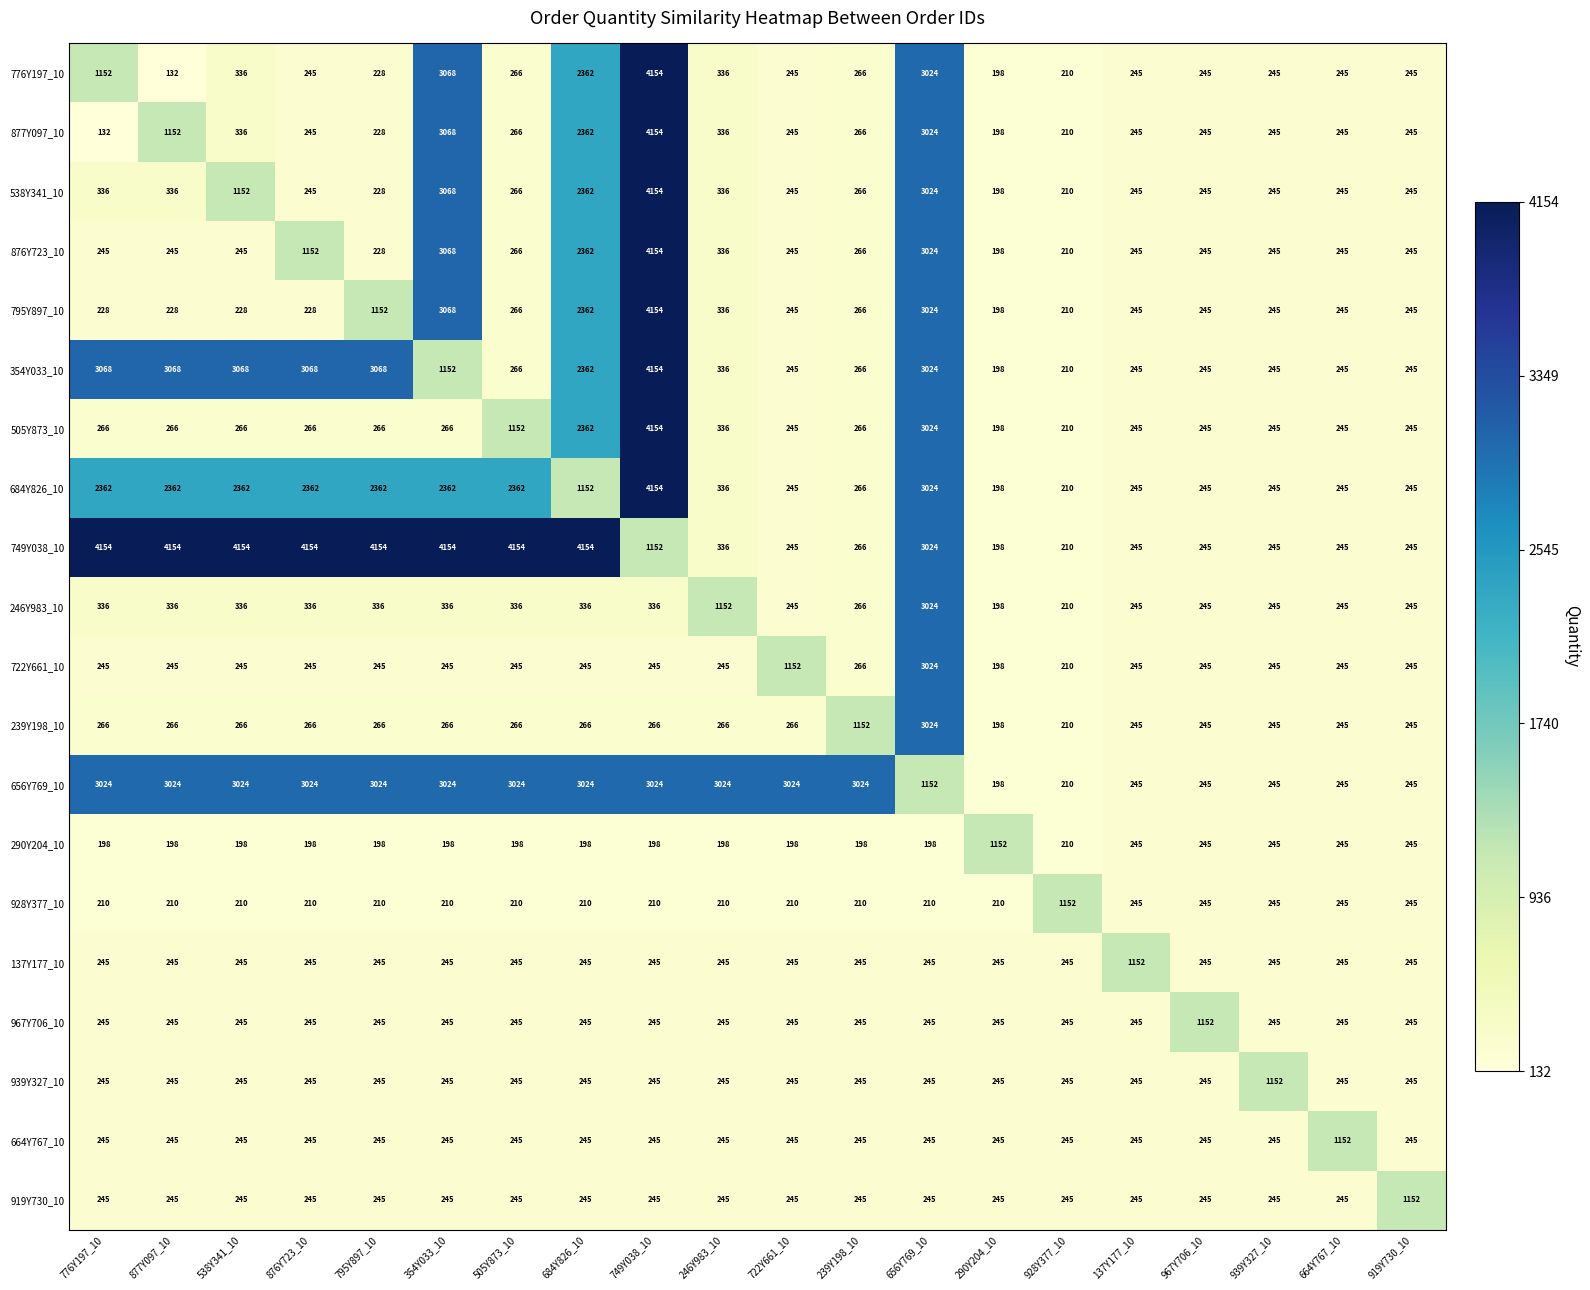

The 795Y897_10 series shows 117 at 776Y197_10. True or false?

False